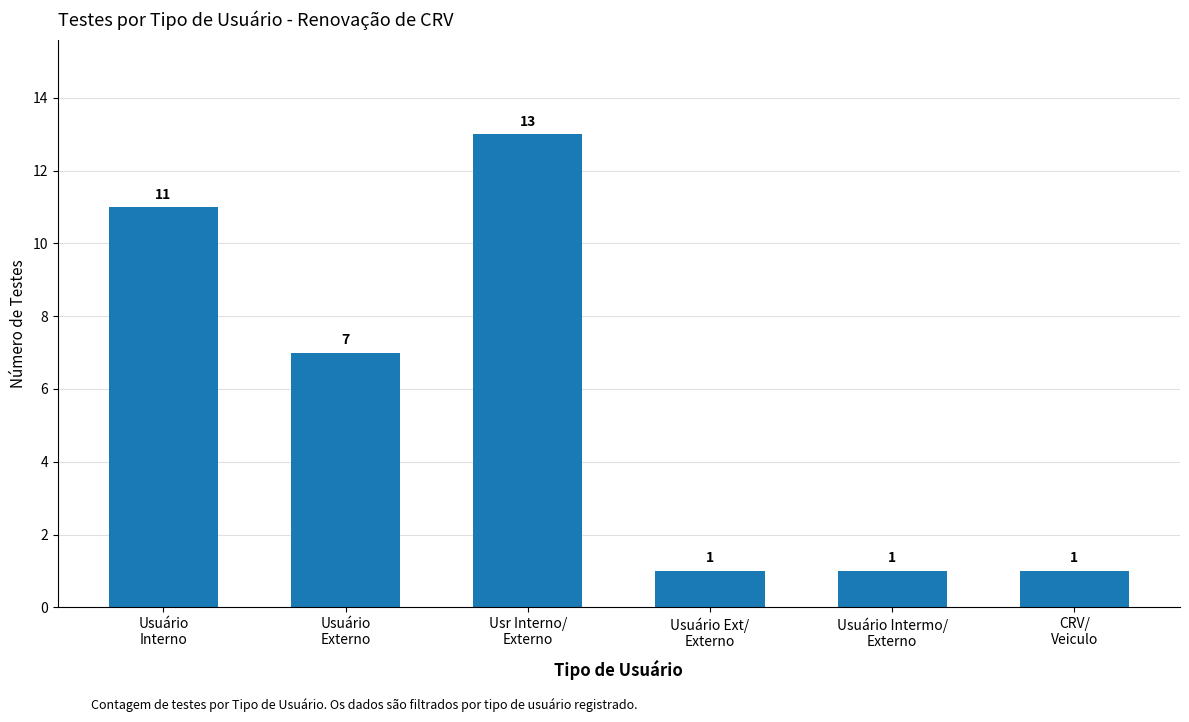

What is the difference between the values at Usr Interno/
Externo and Usuário
Externo?

6